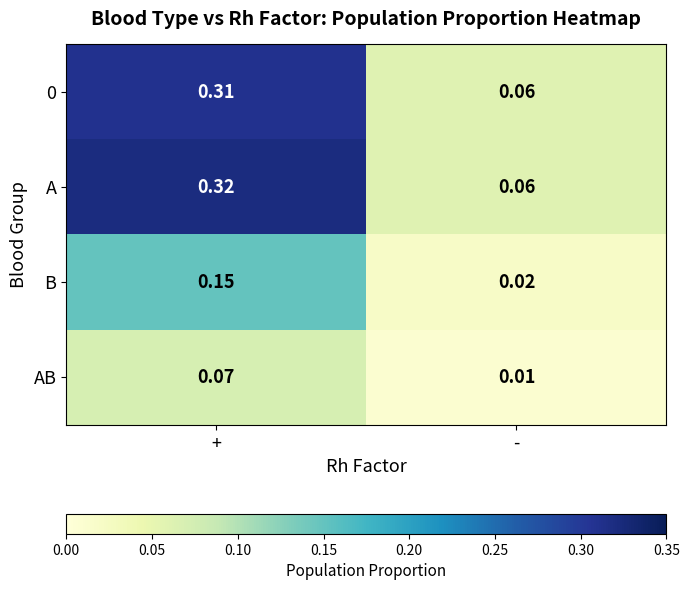

Which category has the highest value in the B series?

+